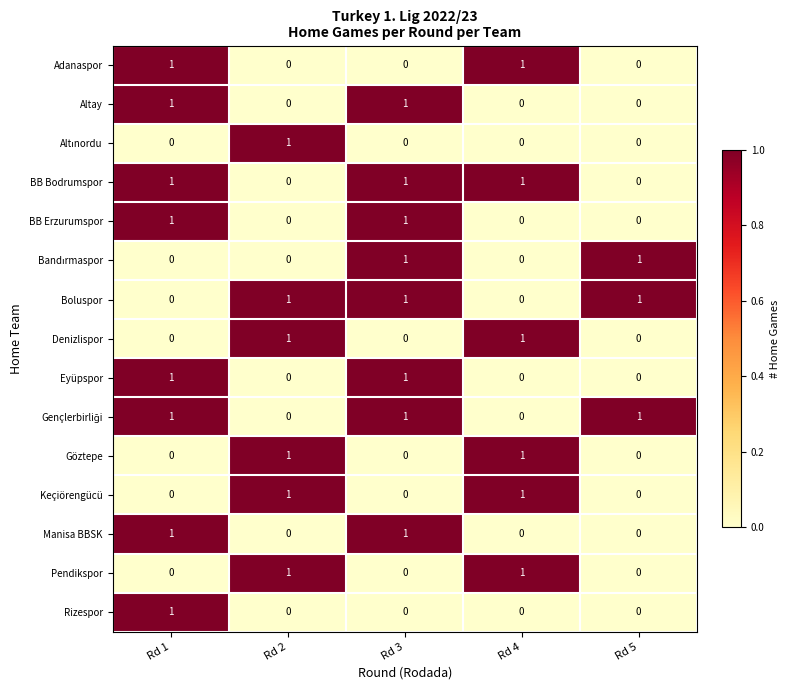

At how many categories does at least one series exceed 0?

5